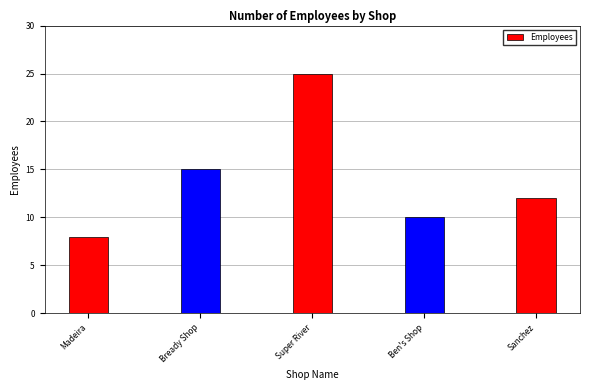

What is the ratio of the value at Super River to the value at Madeira?

3.1